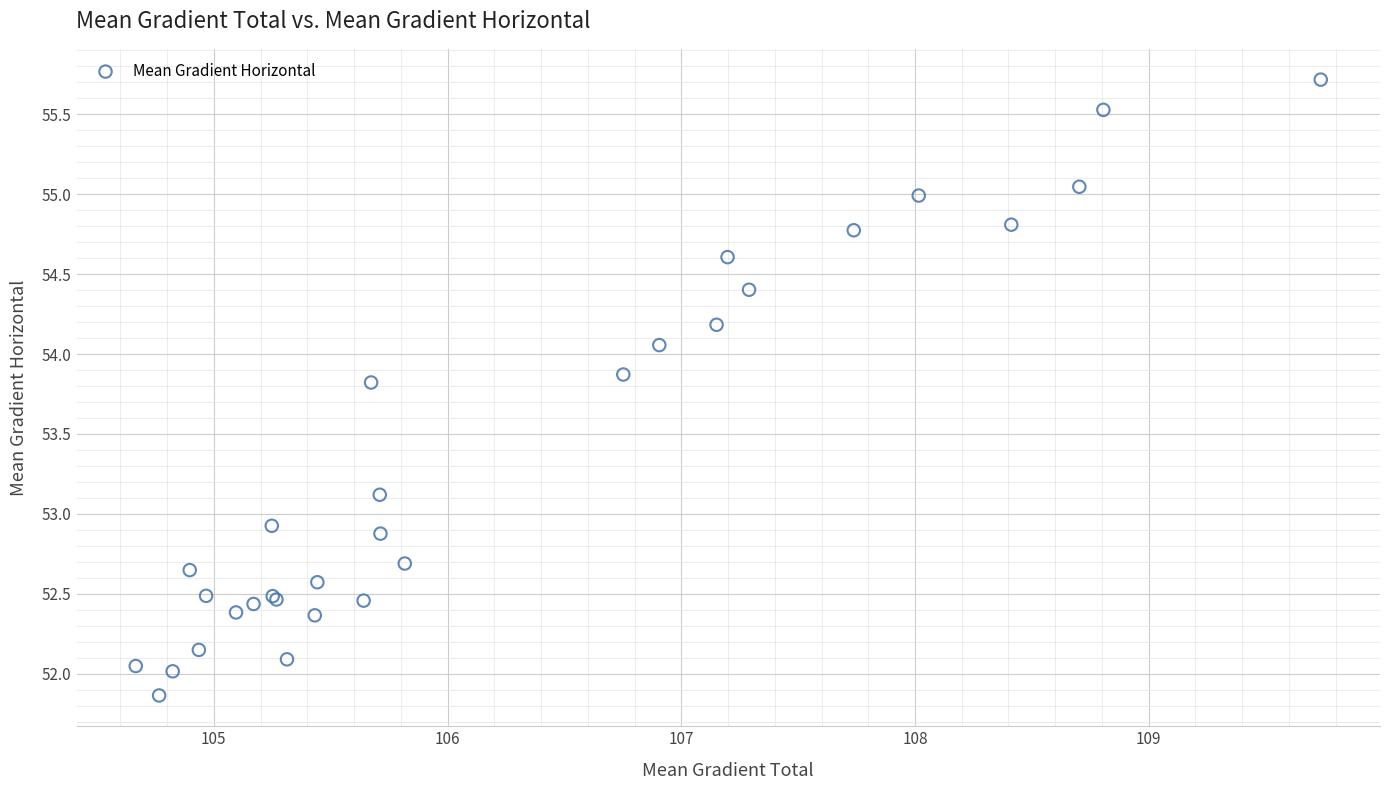

What Y value in the scatter plot is closest to 53?

52.9